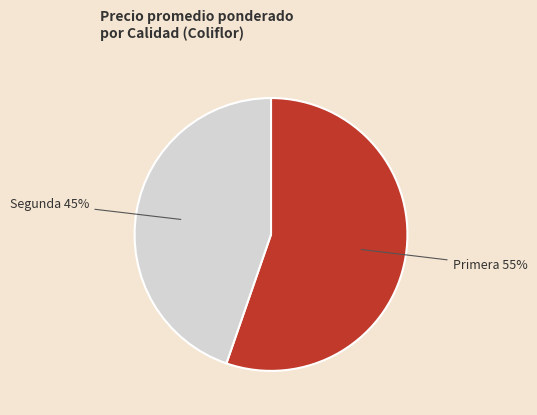

Combined, do Primera and Segunda account for over 50%?

Yes